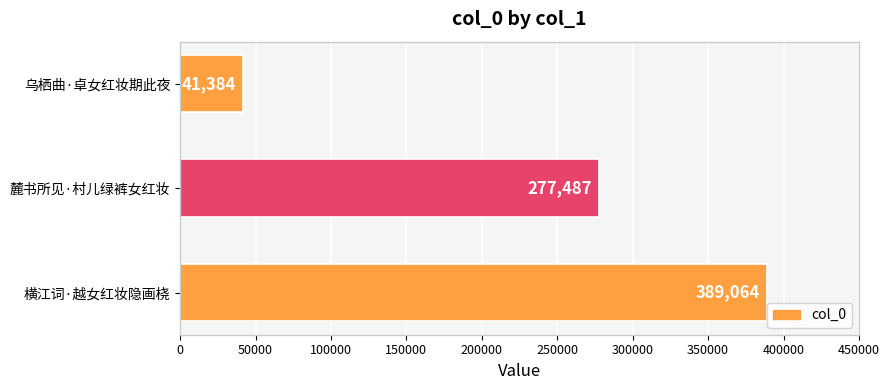

What is the smallest value displayed?

41384